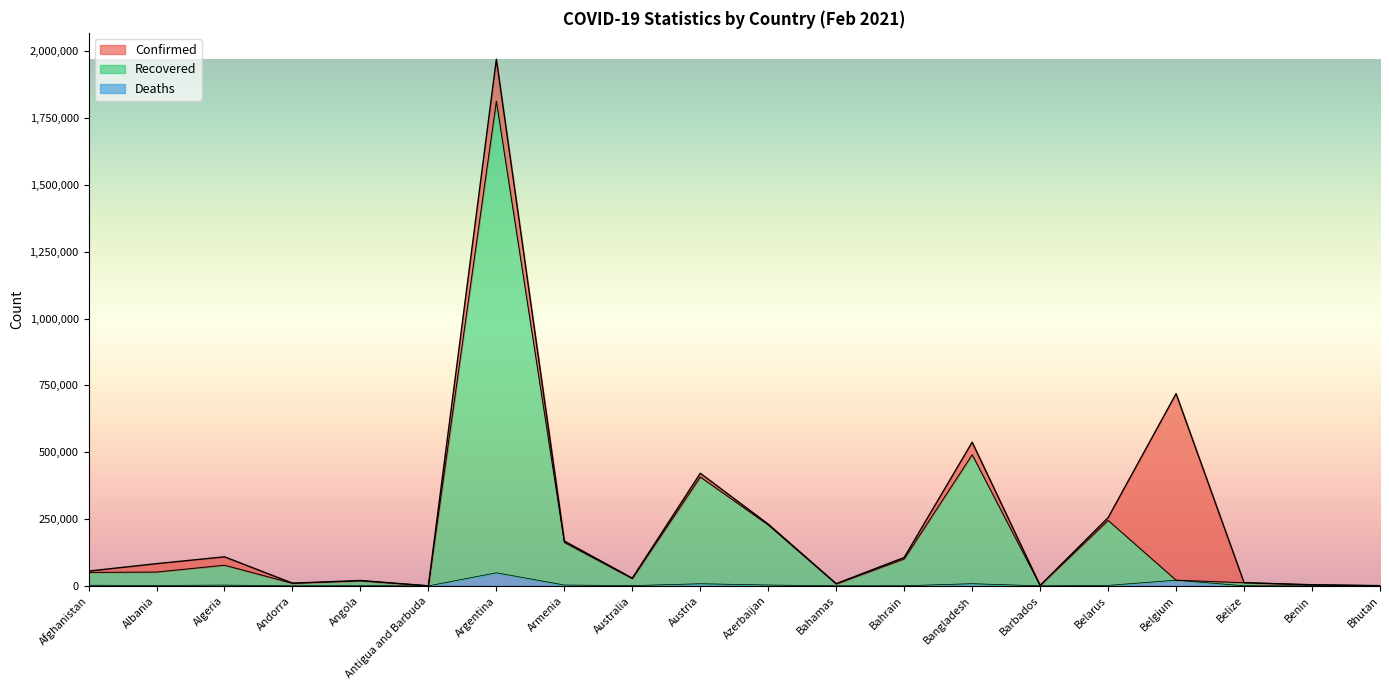

Which series has the widest spread of values?

Confirmed